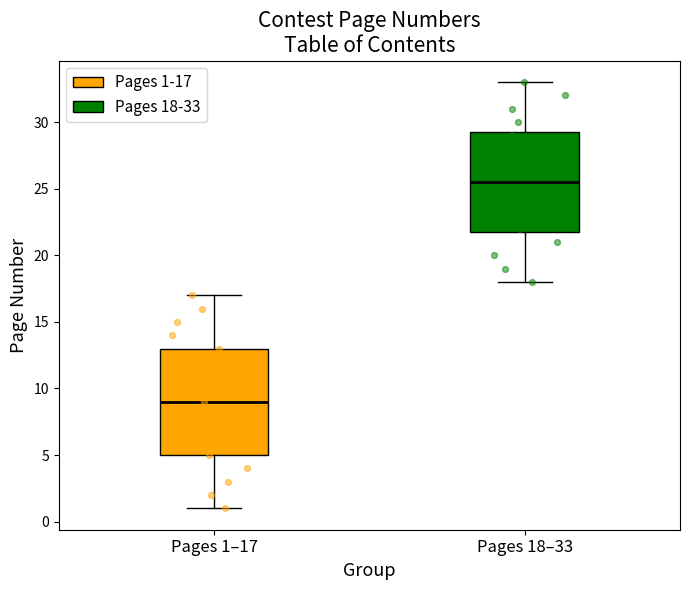

Where does the lower whisker of the box for Pages 1–17 end on the y-axis? The values are not printed on the chart, so give them approximately, as read against the axis.

1.0